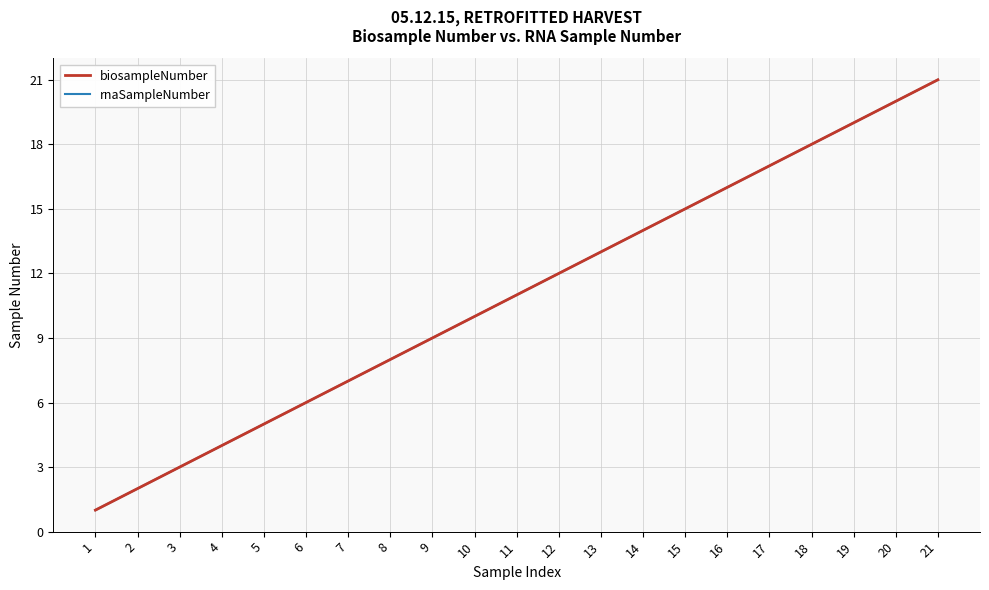

Is it true that biosampleNumber equals 12 at 12?

True